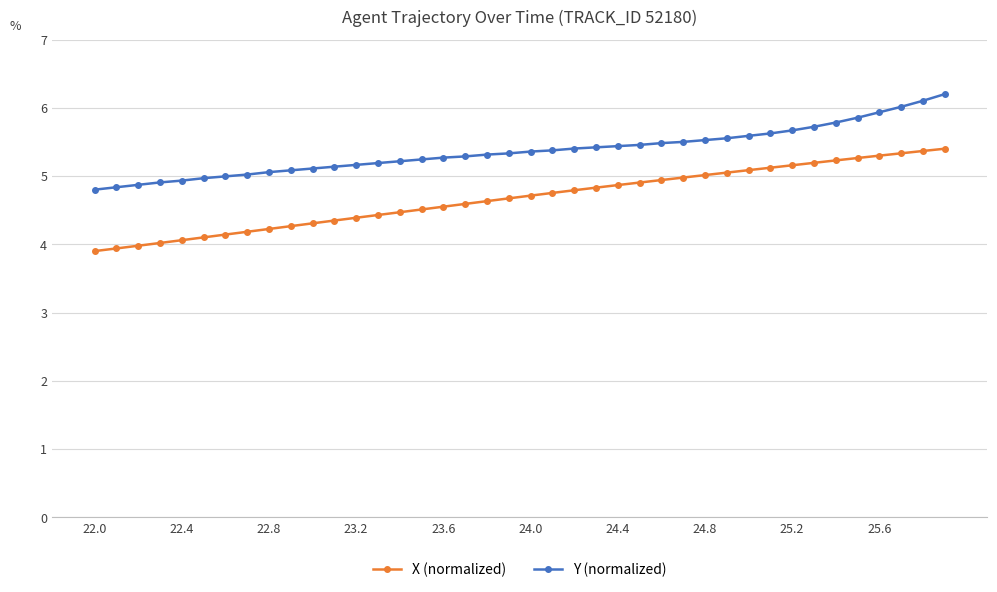

Rank the series by their maximum value, from lowest to highest.

X (normalized), Y (normalized)